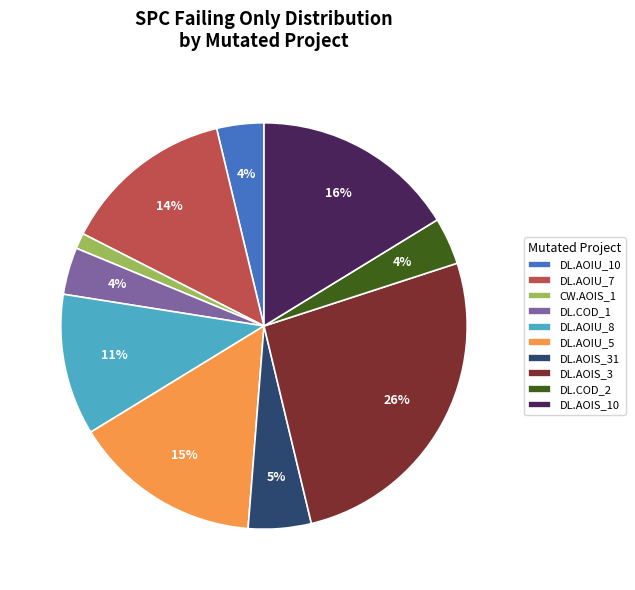

Which category has the biggest portion of the pie?

DL.AOIS_3